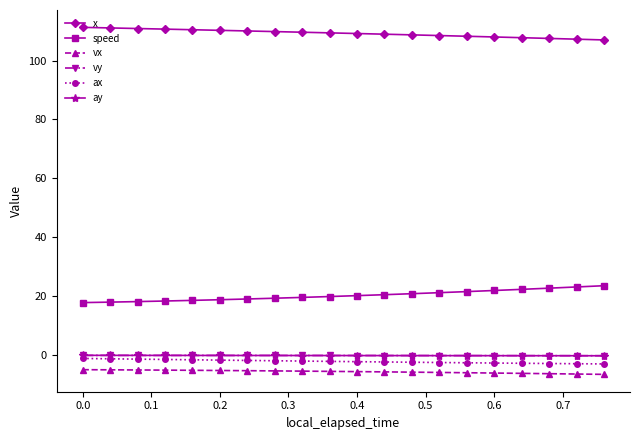

What is the minimum value for speed?

17.8